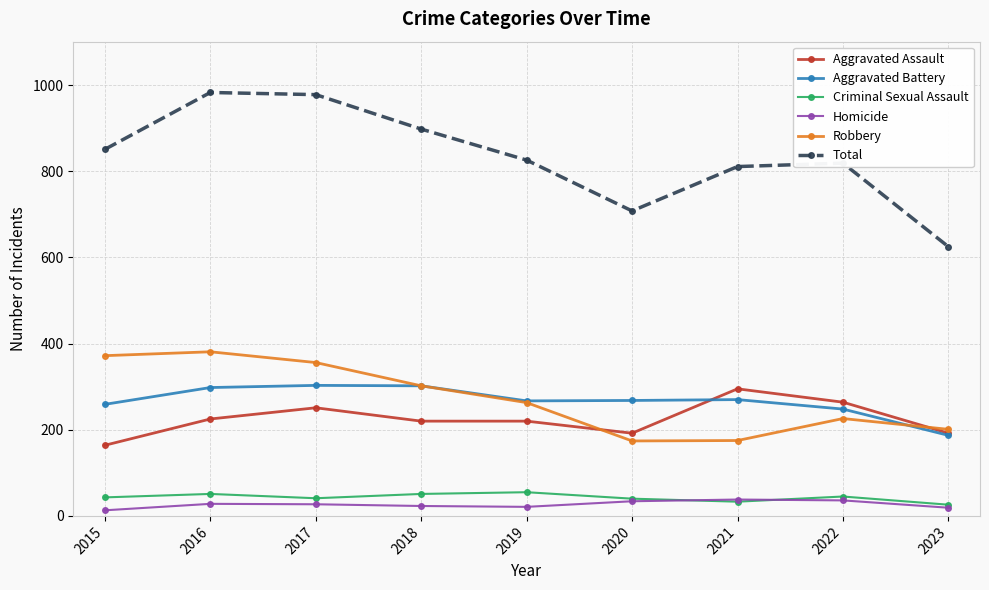

In Robbery, how many points are lower than both neighbors (excluding endpoints)?

1